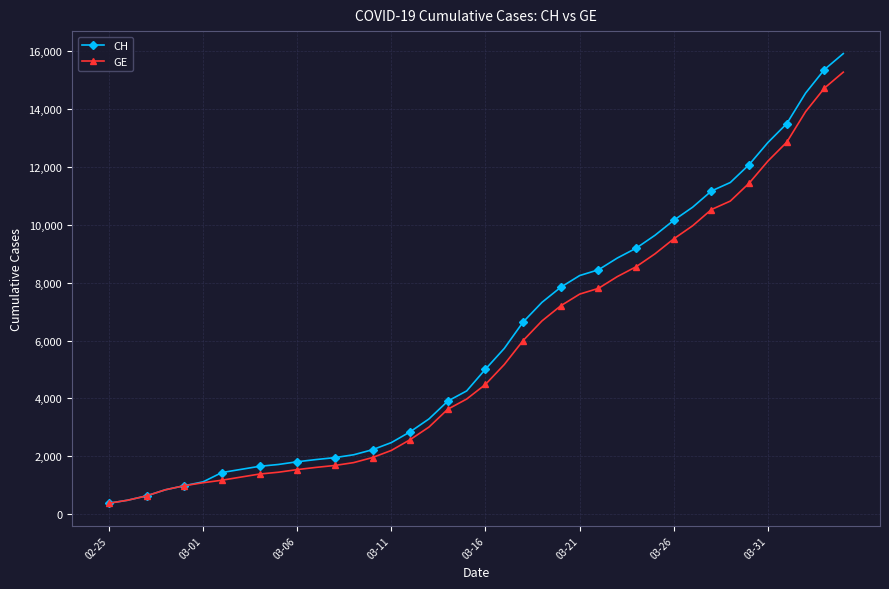

How many categories are shown in the chart?

40